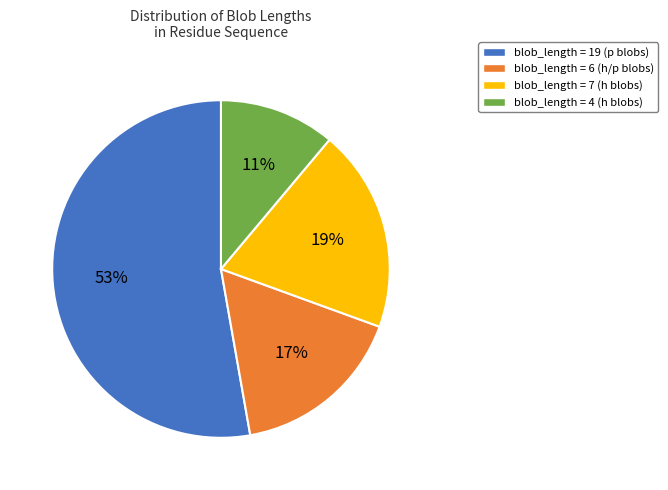

Is it true that blob_length = 6 (h/p blobs) is 17% of the pie?

True